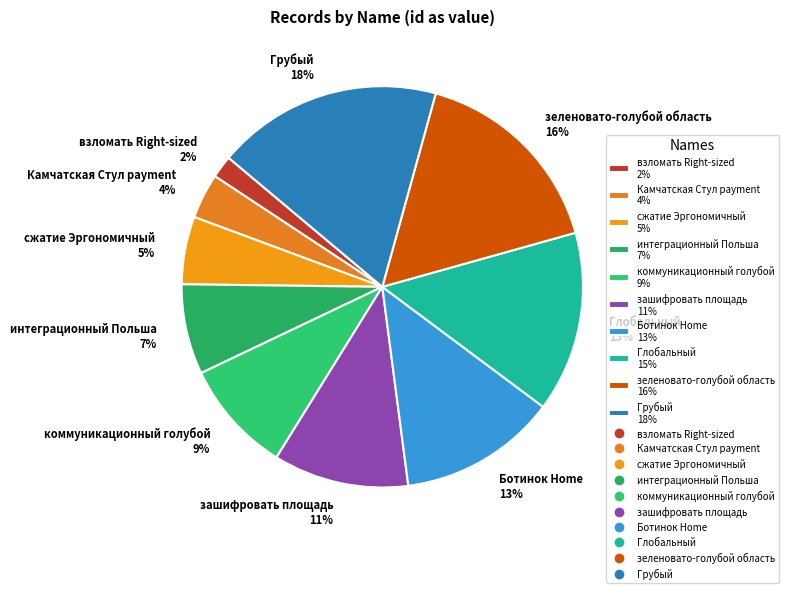

Is there a majority slice in this chart?

No